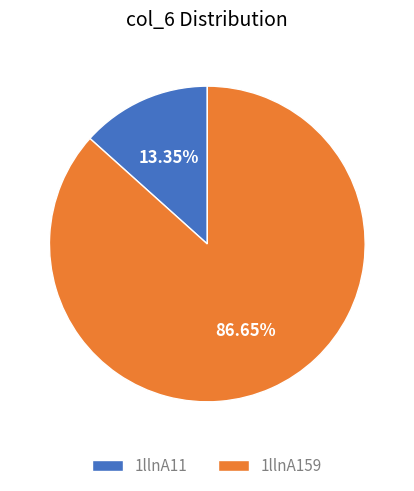

Is 1llnA11 the majority of the pie?

No